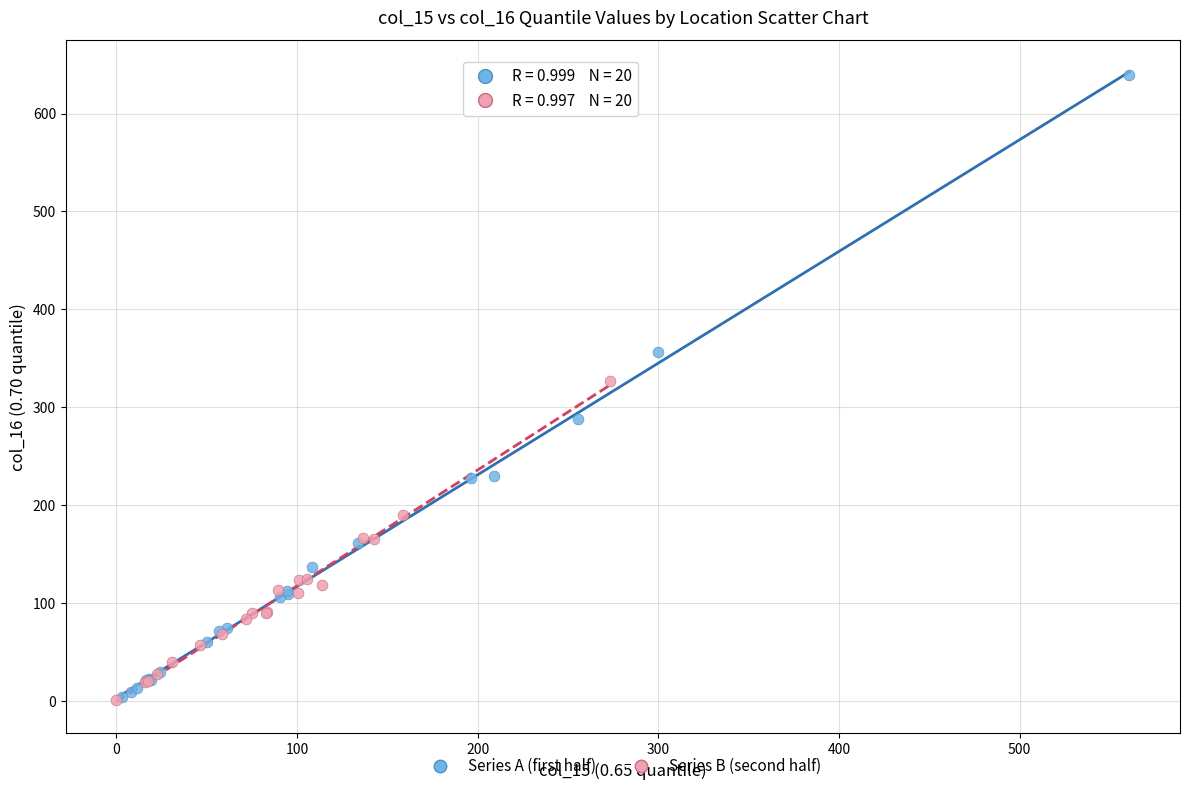

Which series has the widest spread of Y values?

Series A (first half)